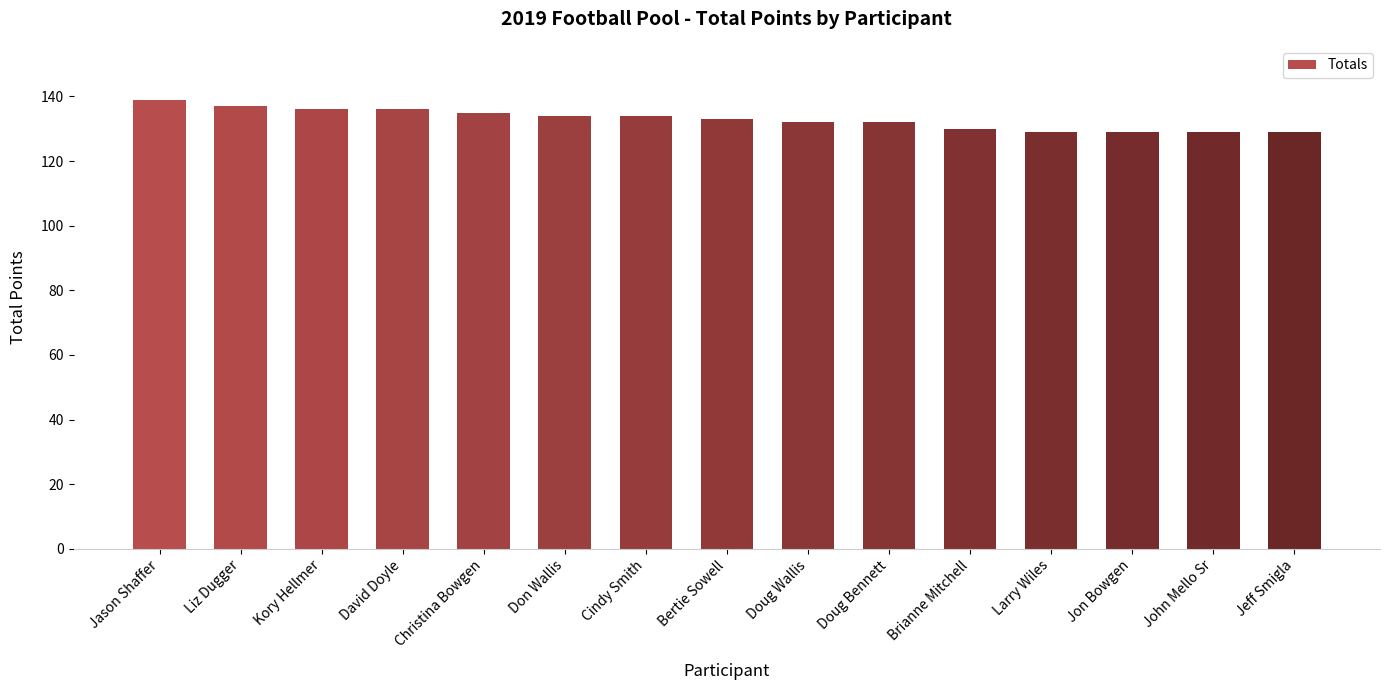

What is the smallest value displayed?

129